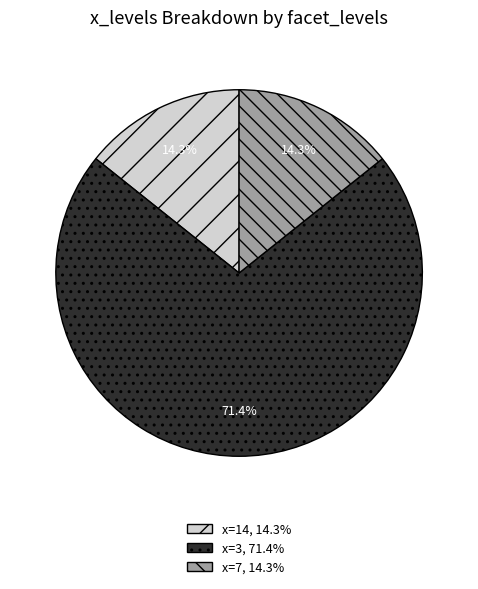

How many slices are in this pie chart?

3